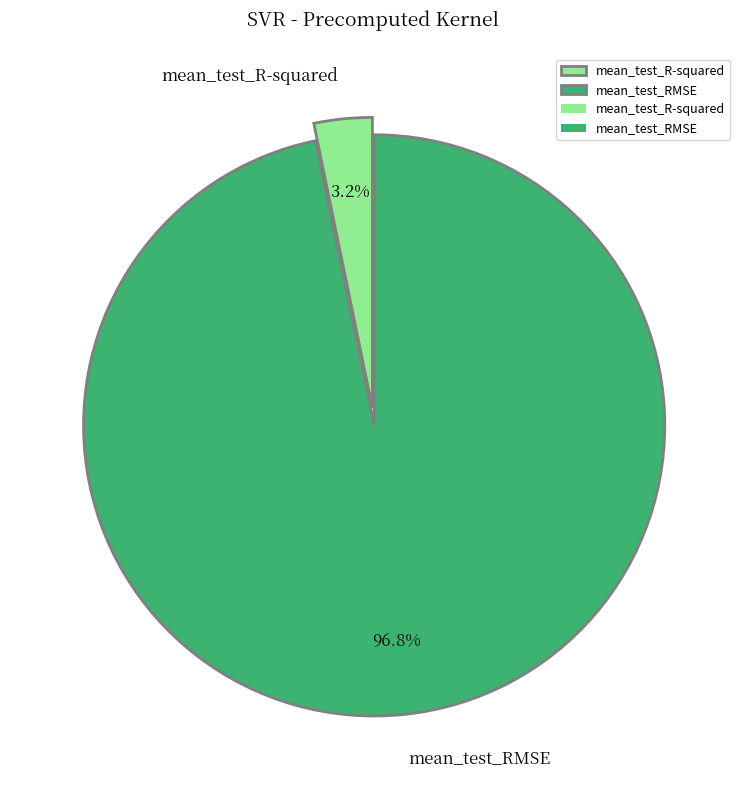

To the nearest percent, what portion does mean_test_RMSE represent?

97%